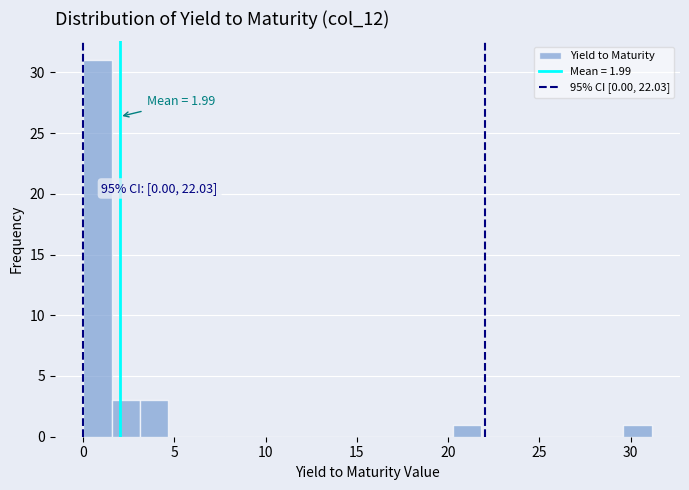

Around what value on the x-axis is the tallest bar? Give the approximate position of its centre, as read against the axis.

1.0